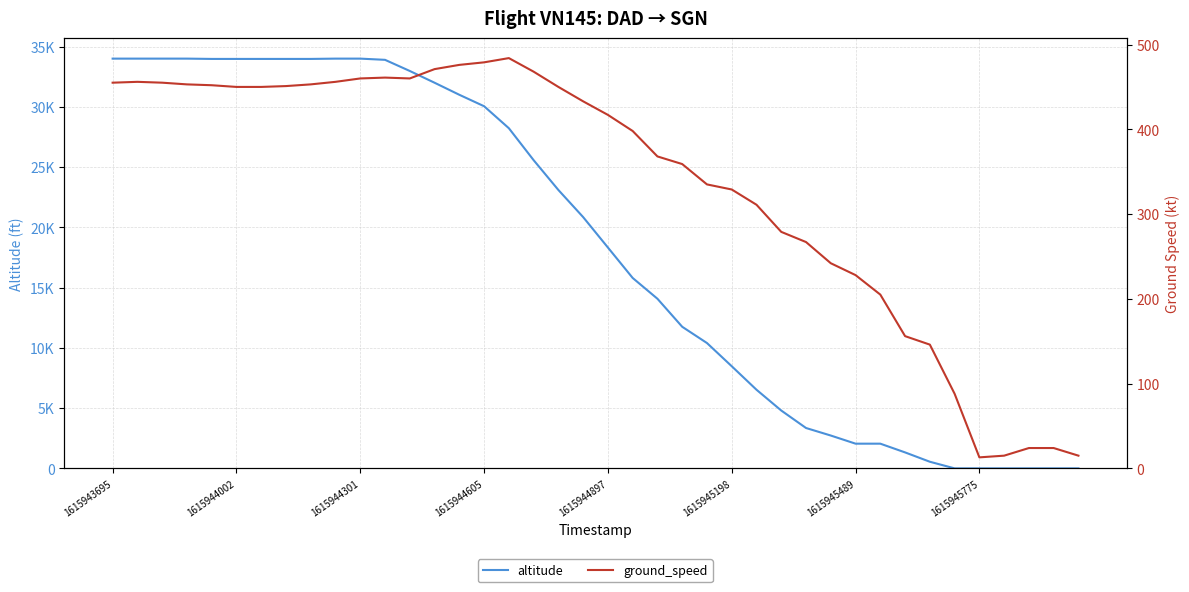

Rank the series by their maximum value, from highest to lowest.

altitude, ground_speed